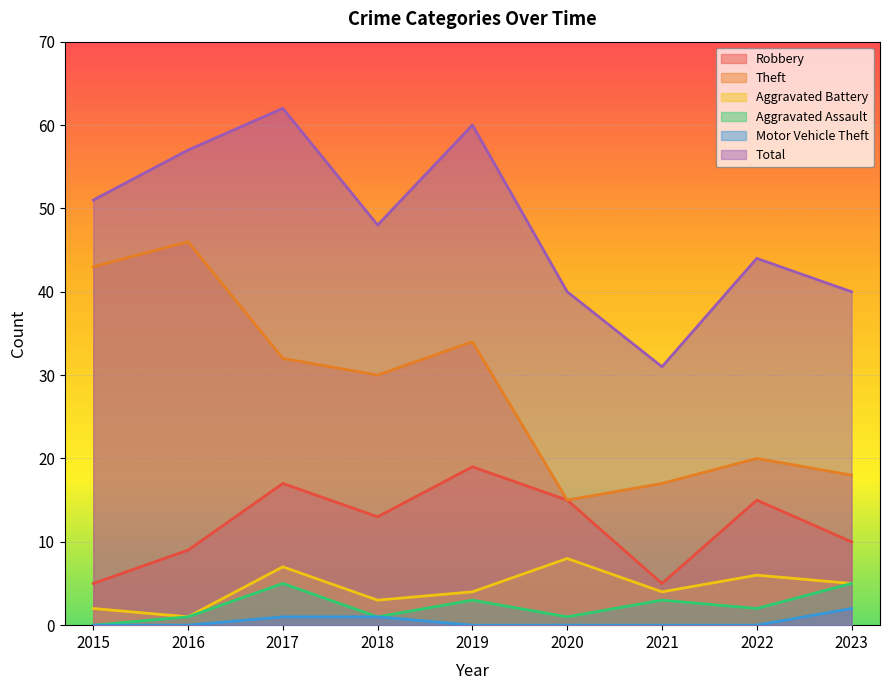

Is it true that Motor Vehicle Theft equals 0 at 2020?

True